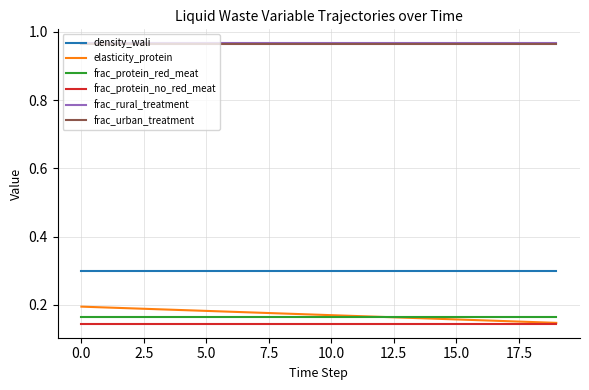

Which series has the largest range (max minus min)?

elasticity_protein